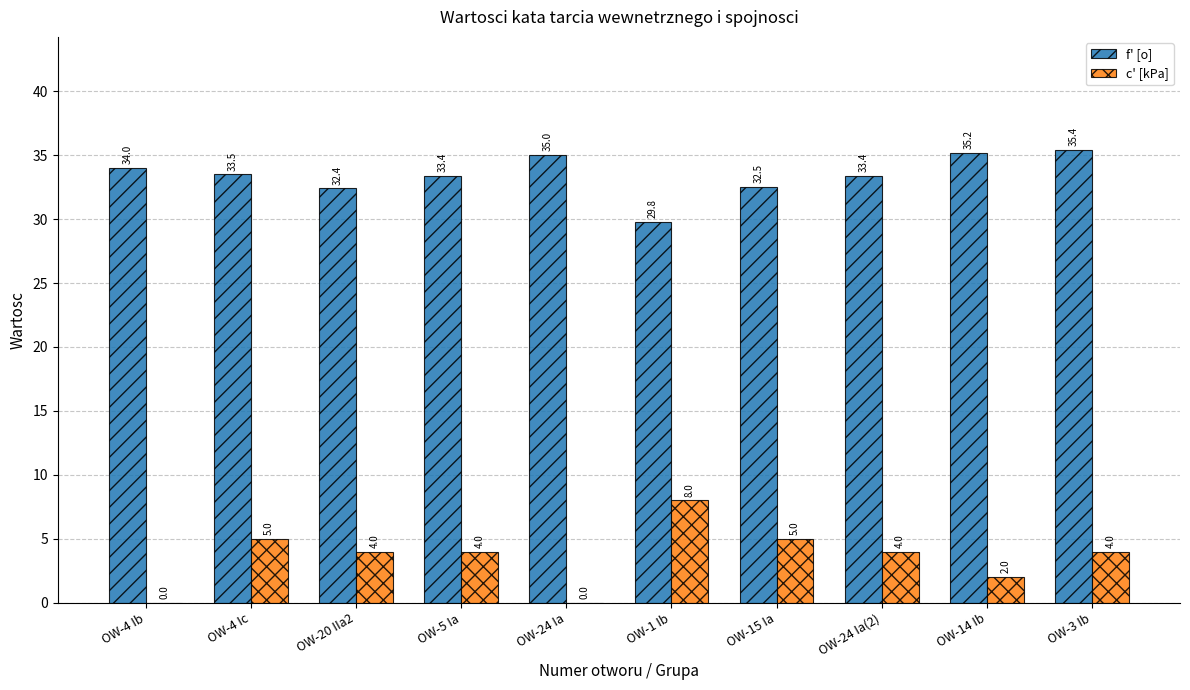

What is the sum of all f' [o] values?

334.6